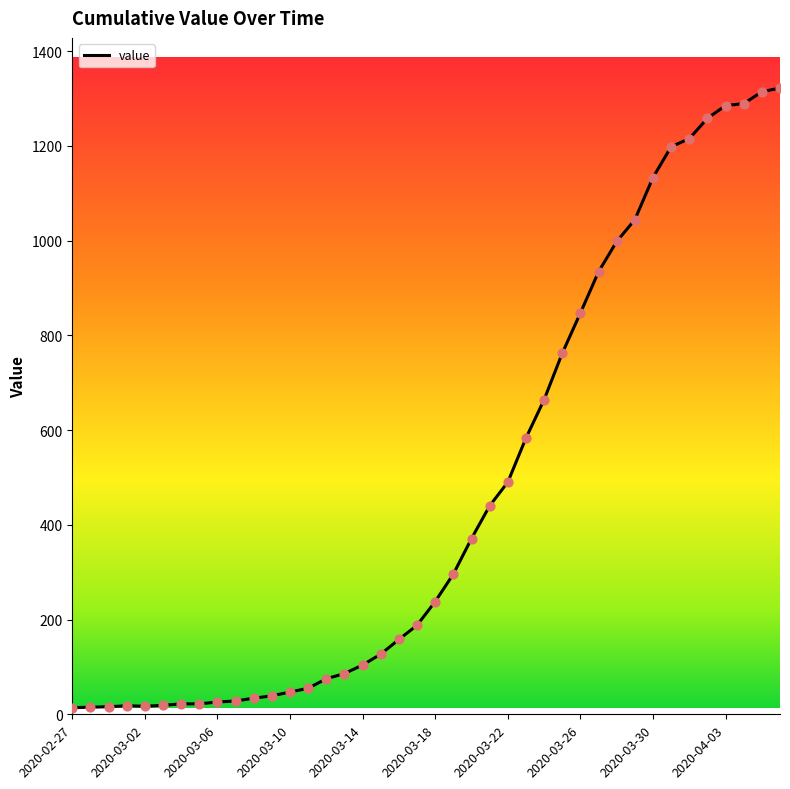

What is the difference between the maximum and minimum values?

1308